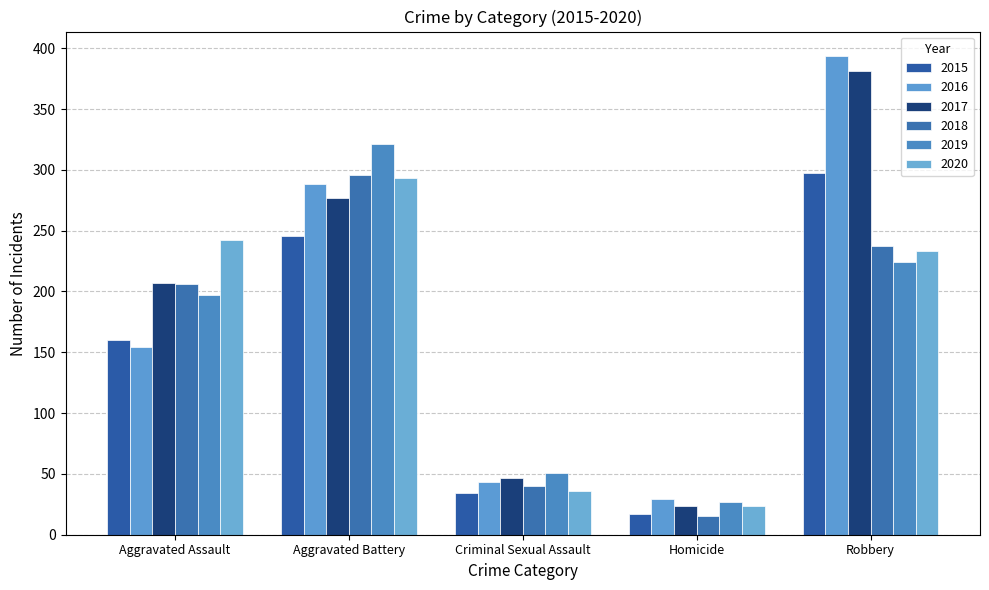

Which category has the lowest value in the 2017 series?

Homicide